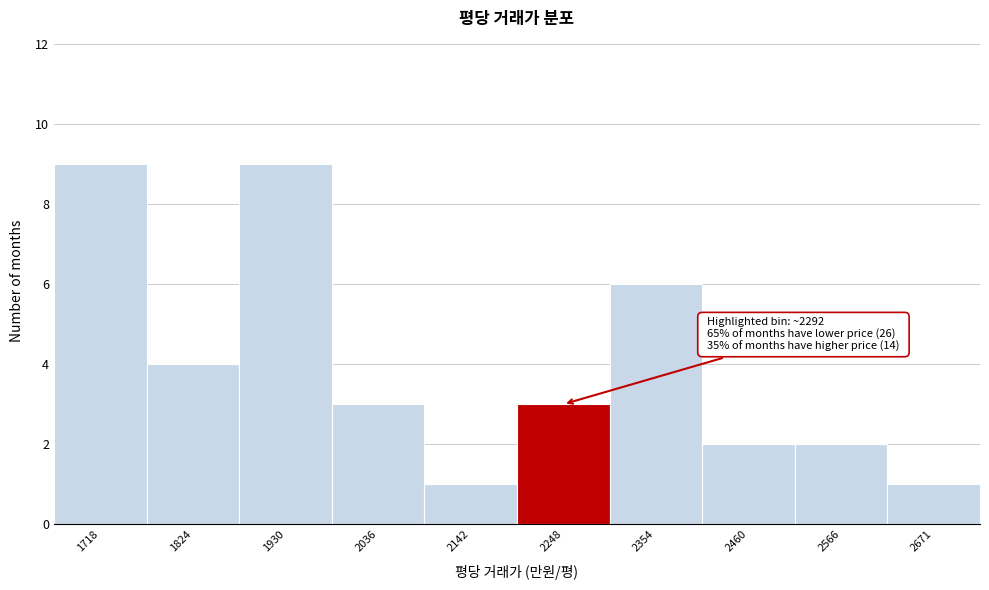

Reading right to left, what are all the values shown in this chart?

1	2	2	6	3	1	3	9	4	9